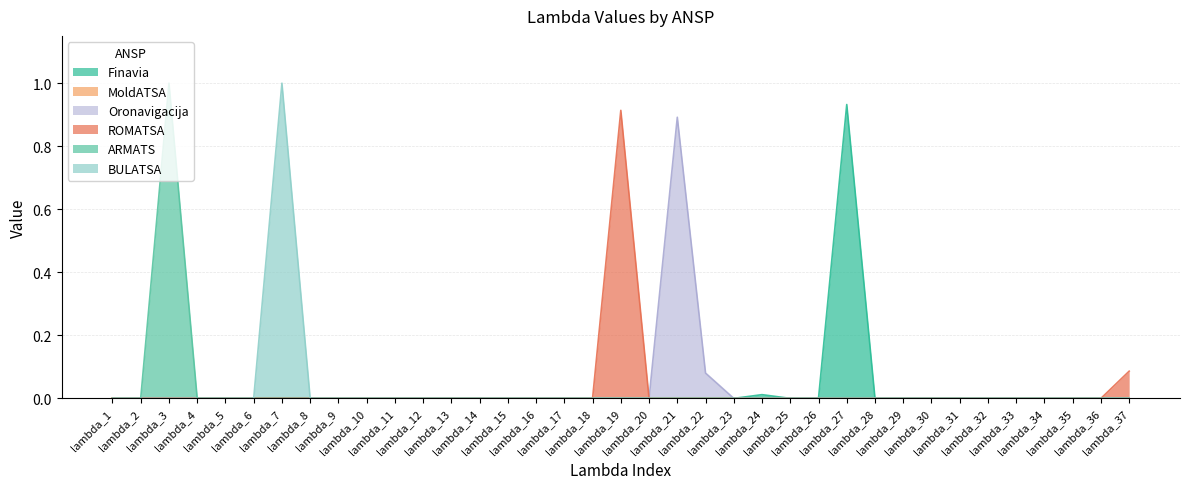

What is the difference between the ROMATSA values at lambda_22 and lambda_37?

0.1